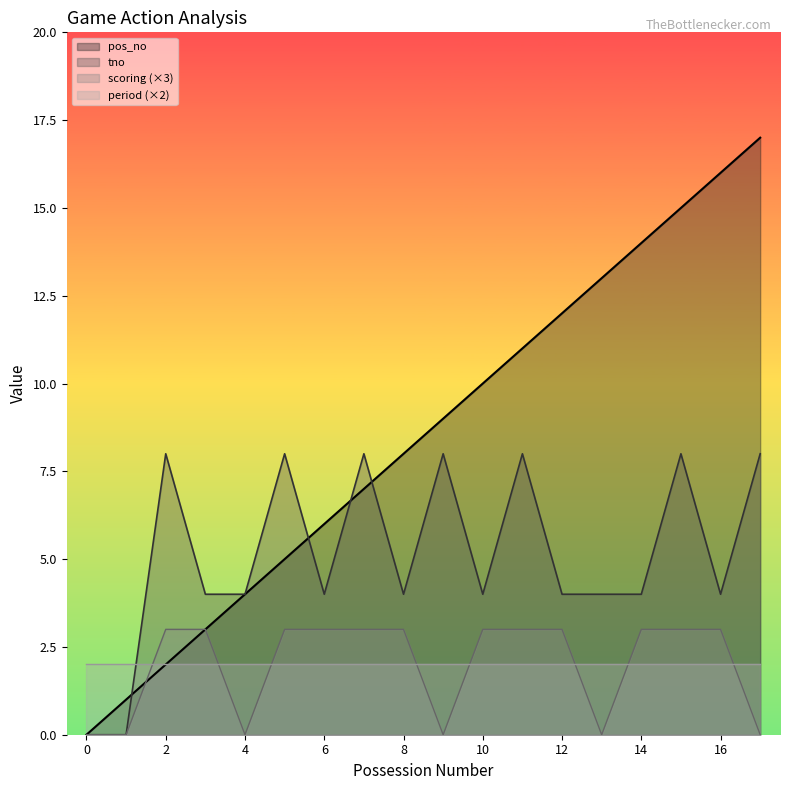

Is the value of scoring at 1 greater than the value of tno at 12?

No